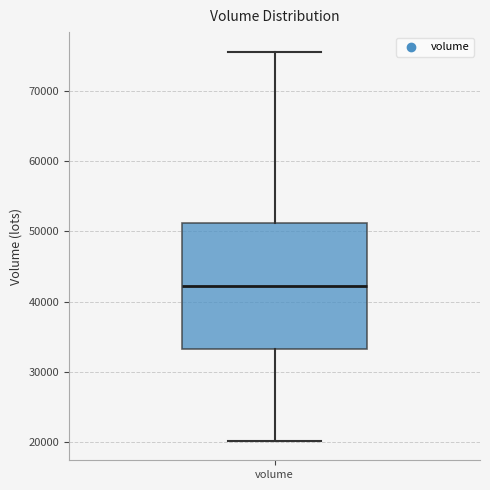

Read this box plot against the y-axis: the position of the median line, the range covered by the box, and the ends of both whiskers. The values are not printed on the chart, so give them approximately, as read against the axis.

median 42000, box 33000 to 51000, whiskers 20000 to 76000